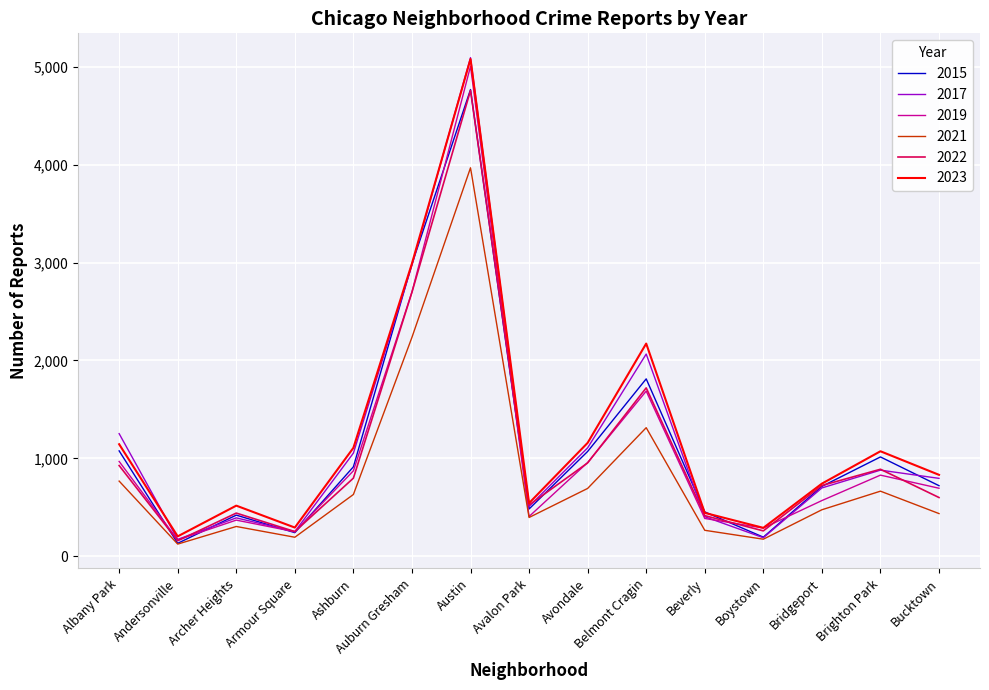

What is the total value across all series at Ashburn?

5372